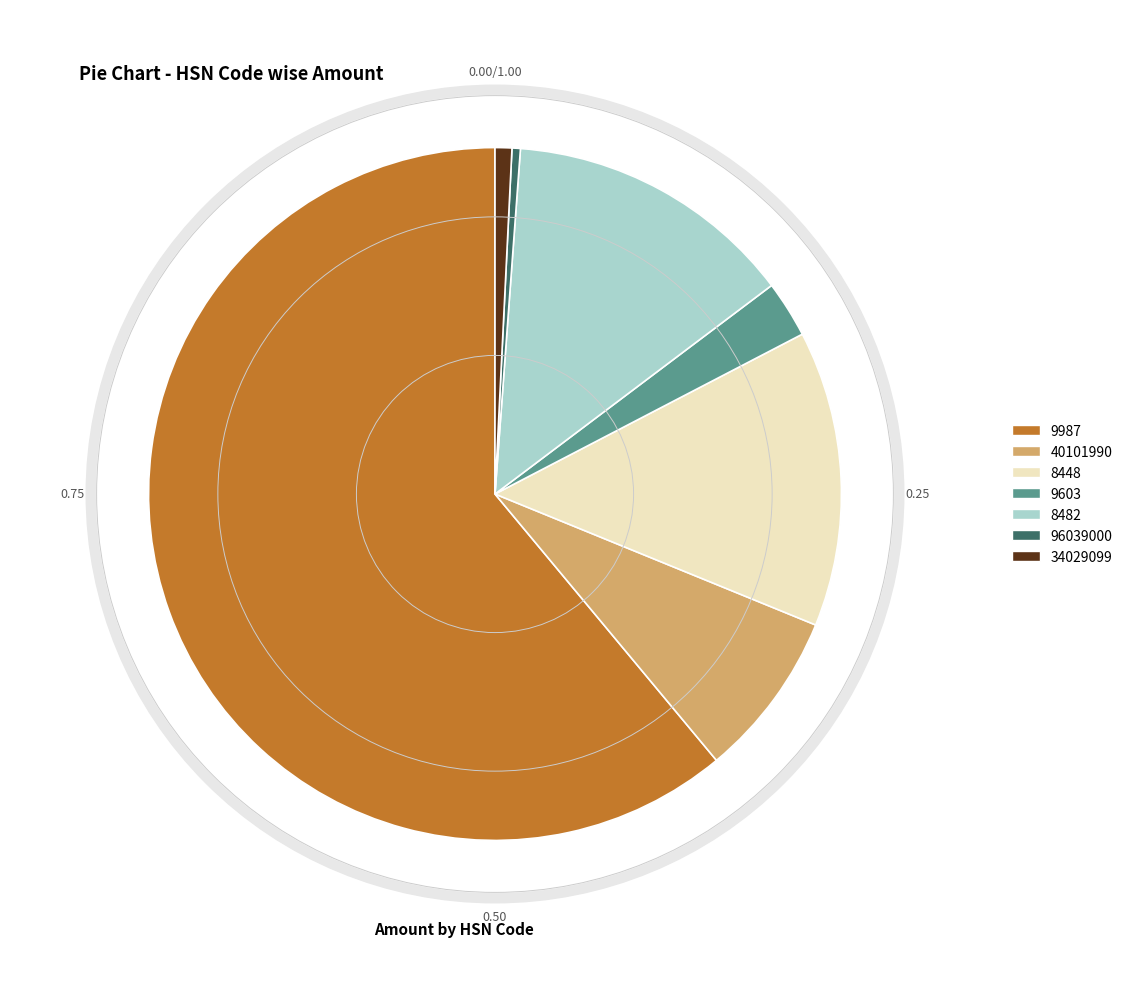

Count the number of slices in the pie.

7